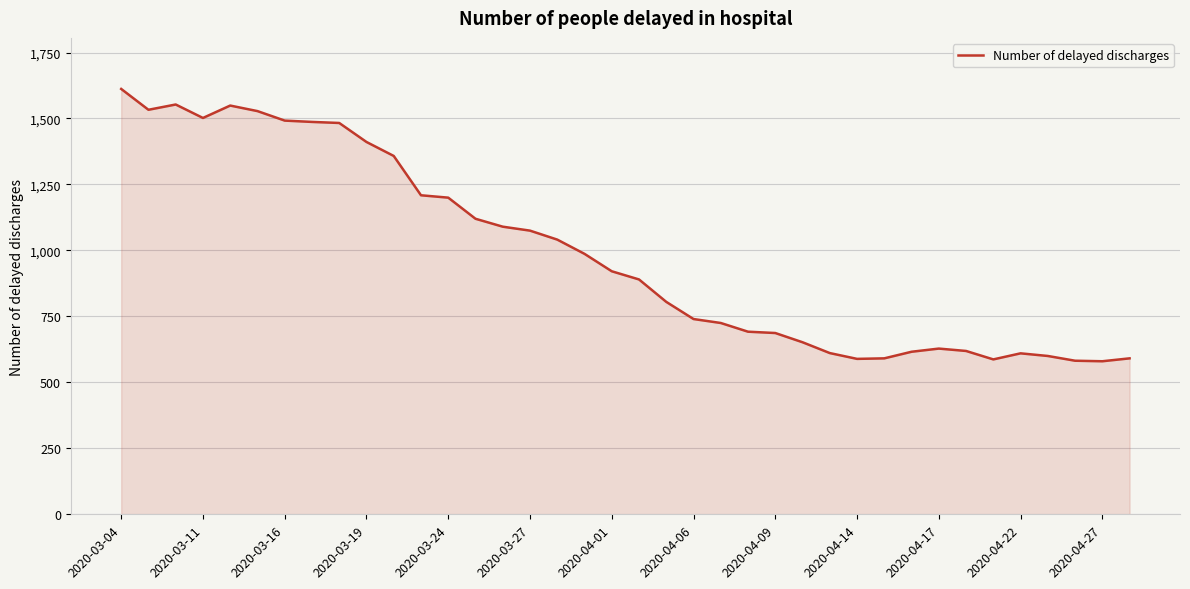

What is the minimum value shown in the chart?

580